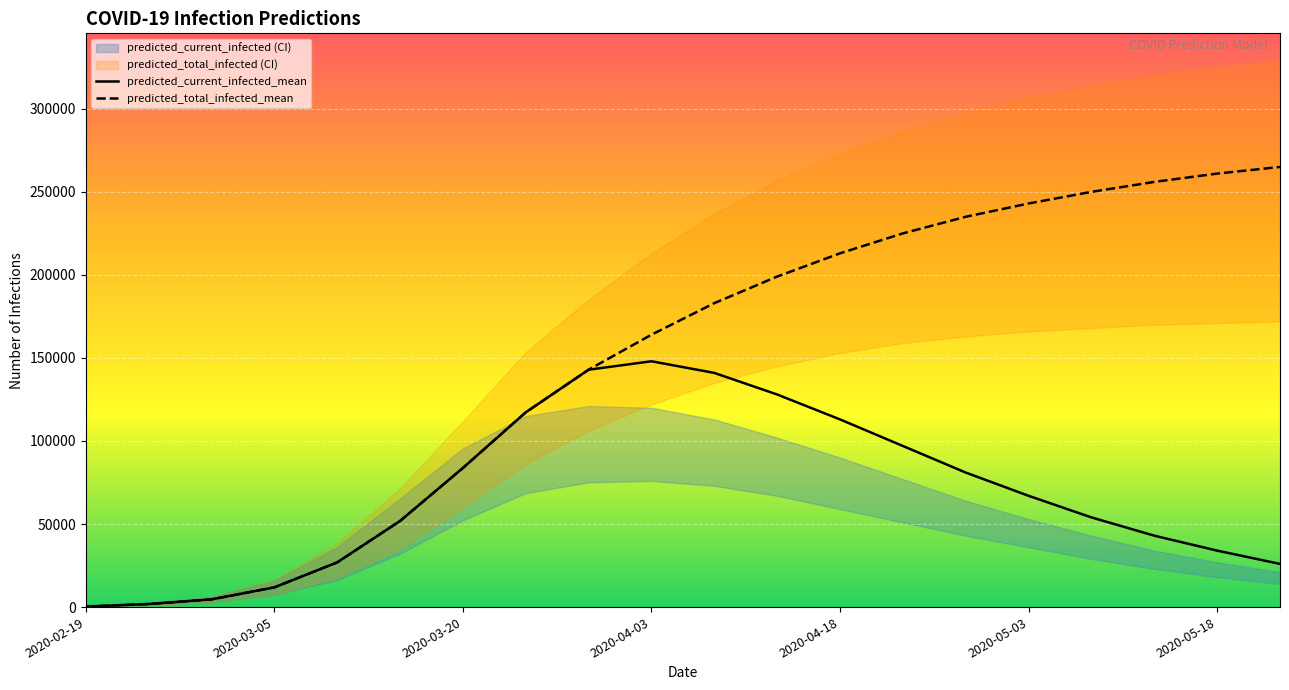

True or false: predicted_total_infected_mean and predicted_current_infected_mean cross at least once.

False